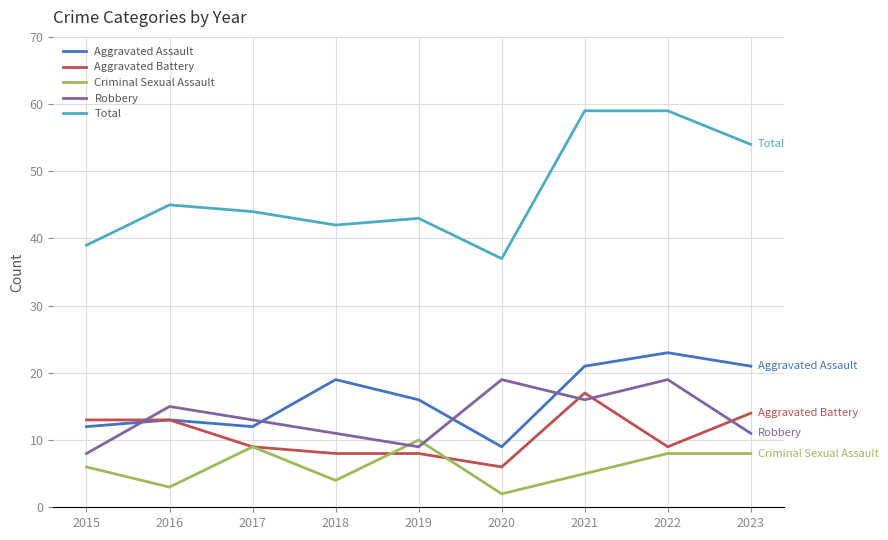

At which label is Robbery closest to 13?

2017